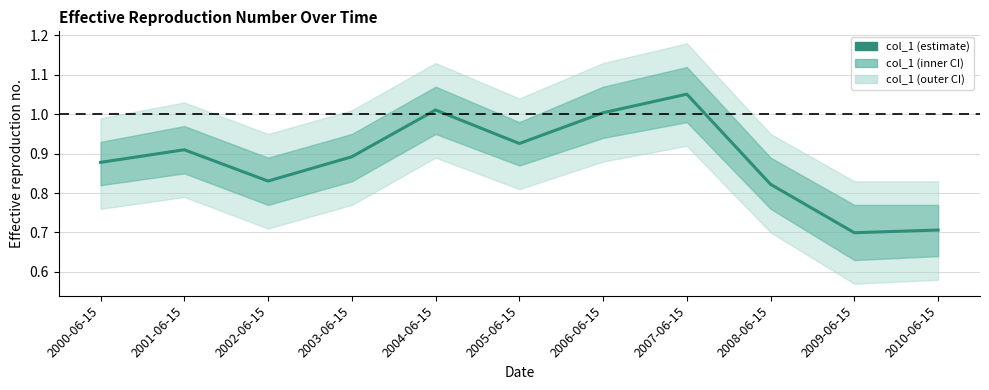

What is the label of the 3rd point from the left?

2002-06-15